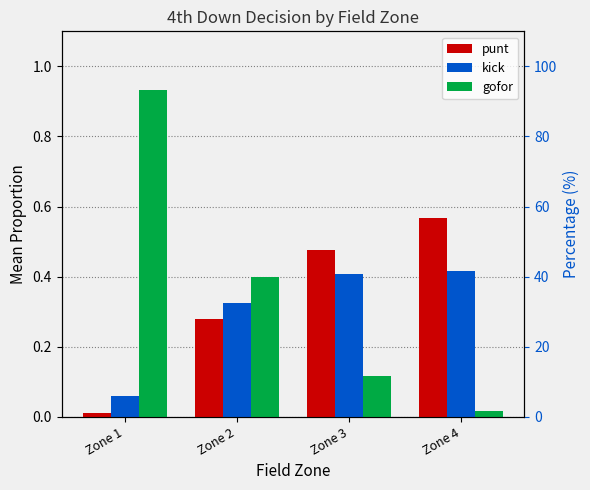

Between Zone 2 and Zone 4, which series saw the biggest shift?

gofor